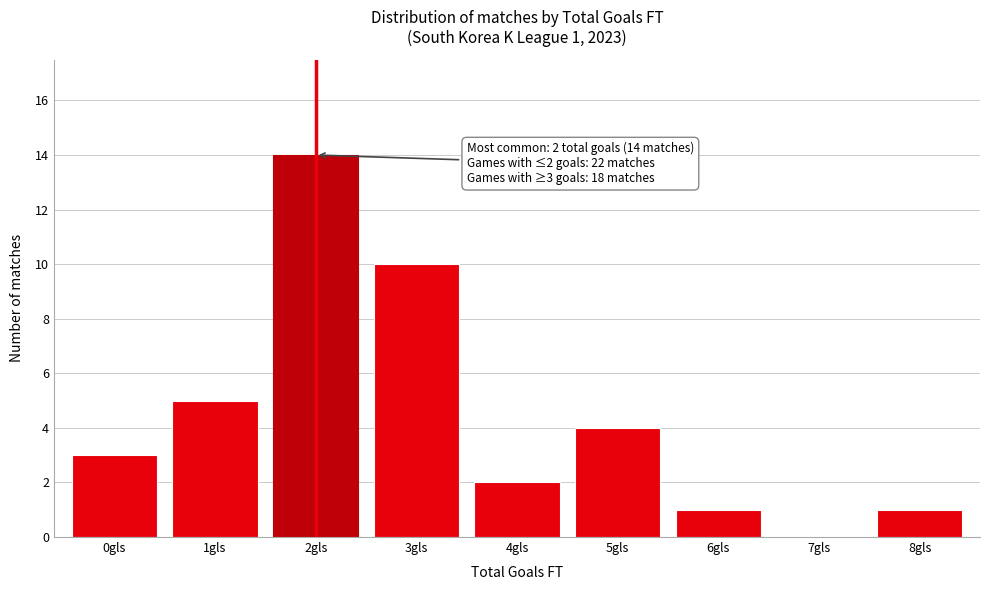

Reading left to right, transcribe all the data shown in this chart.

0gls=3	1gls=5	2gls=14	3gls=10	4gls=2	5gls=4	6gls=1	7gls=0	8gls=1